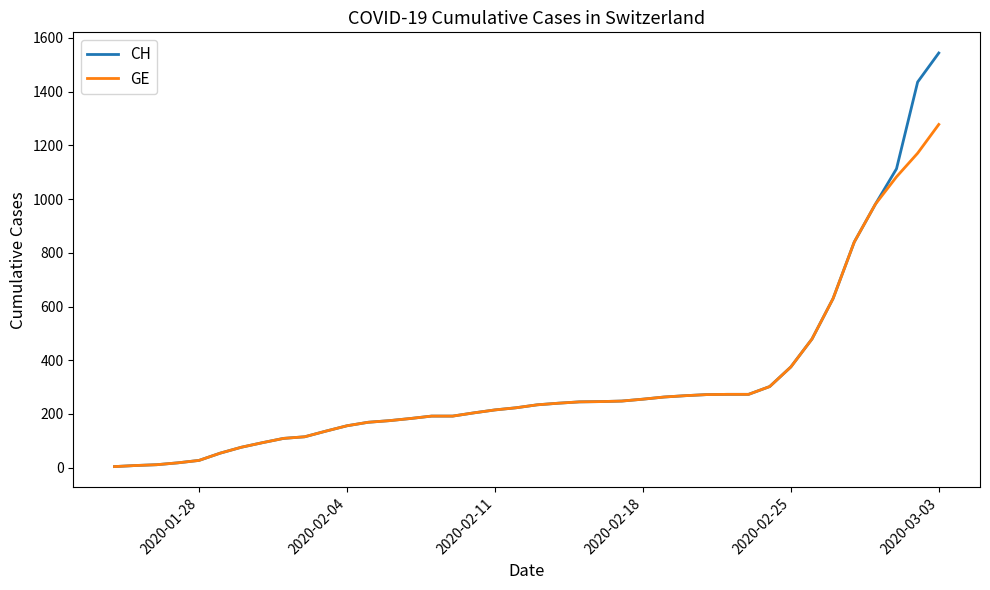

Rank the series by their maximum value, from lowest to highest.

GE, CH